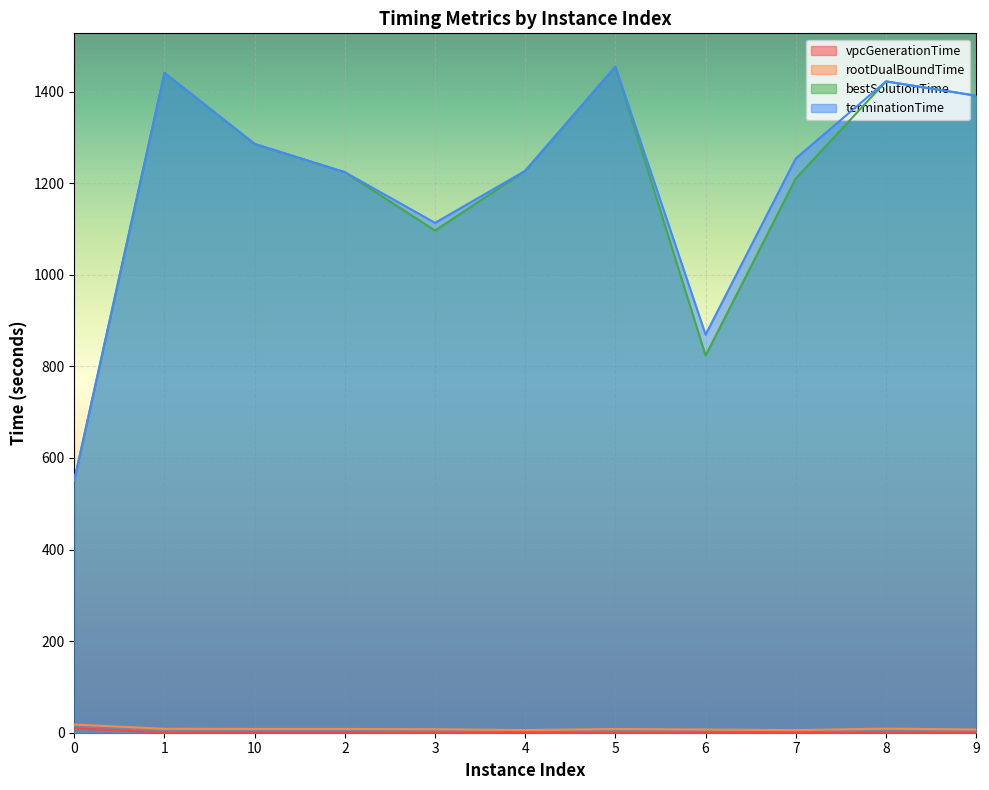

True or false: bestSolutionTime and terminationTime intersect in this chart.

False